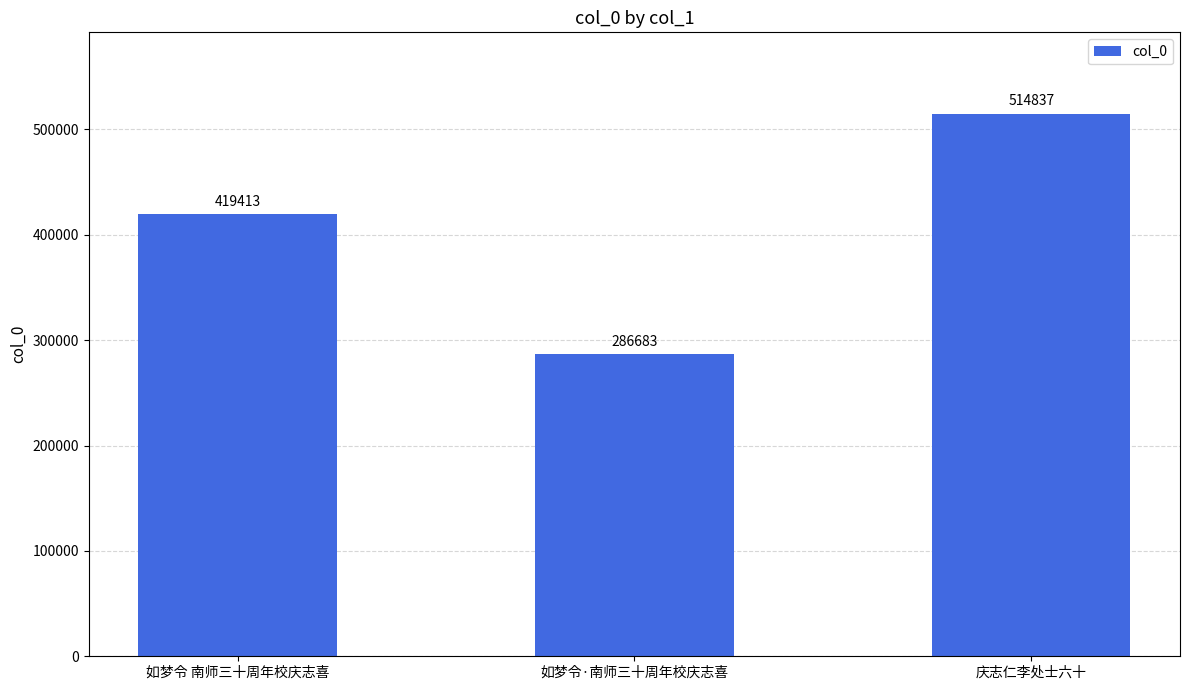

Rank the categories by value from lowest to highest.

如梦令·南师三十周年校庆志喜, 如梦令 南师三十周年校庆志喜, 庆志仁李处士六十